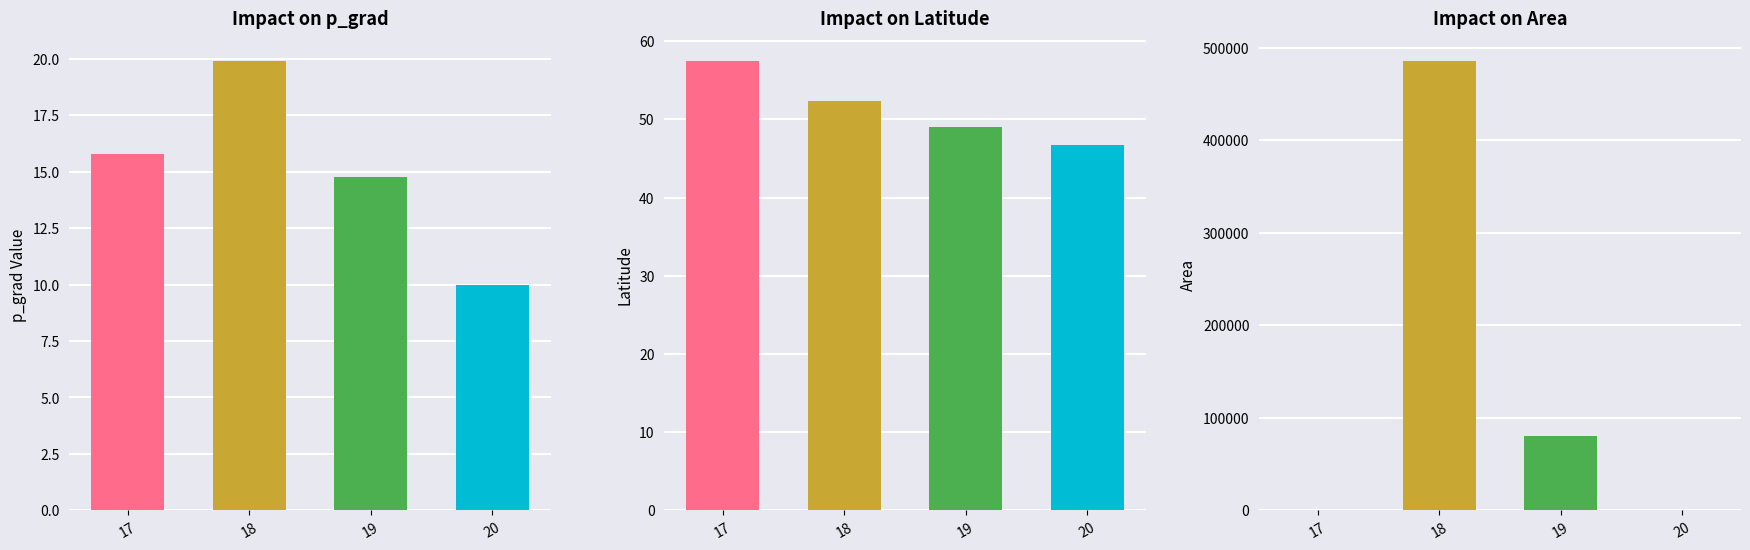

What are all the series names shown in the legend?

p_grad, lat, area